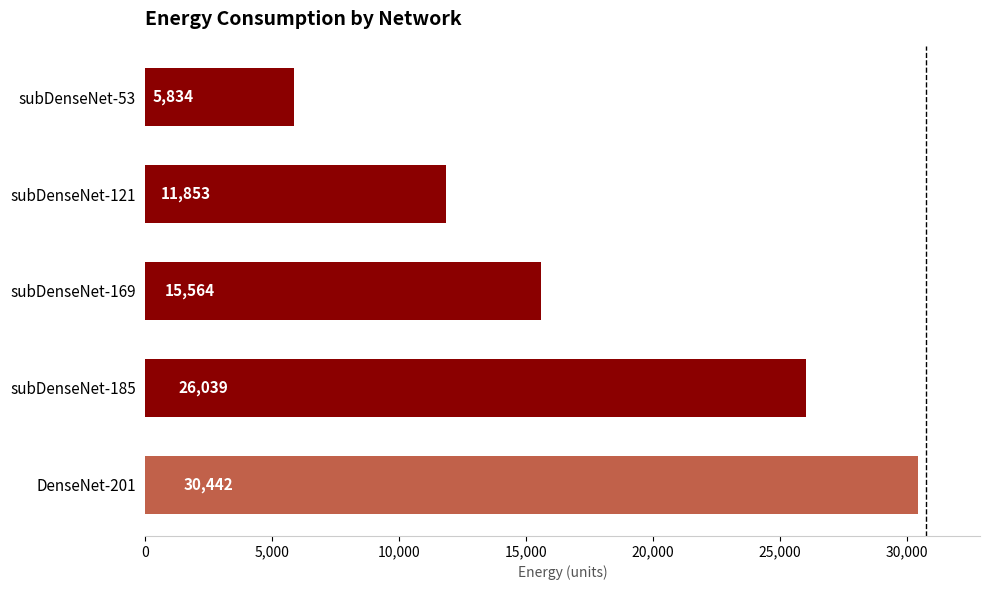

The value at subDenseNet-53 is 5834. True or false?

True